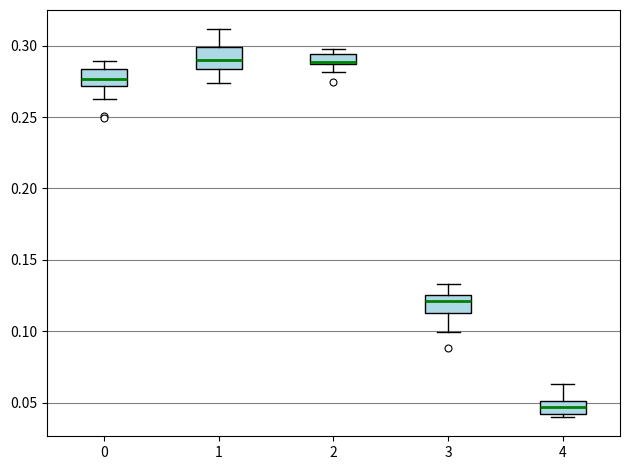

Which box has the lowest median line?

4